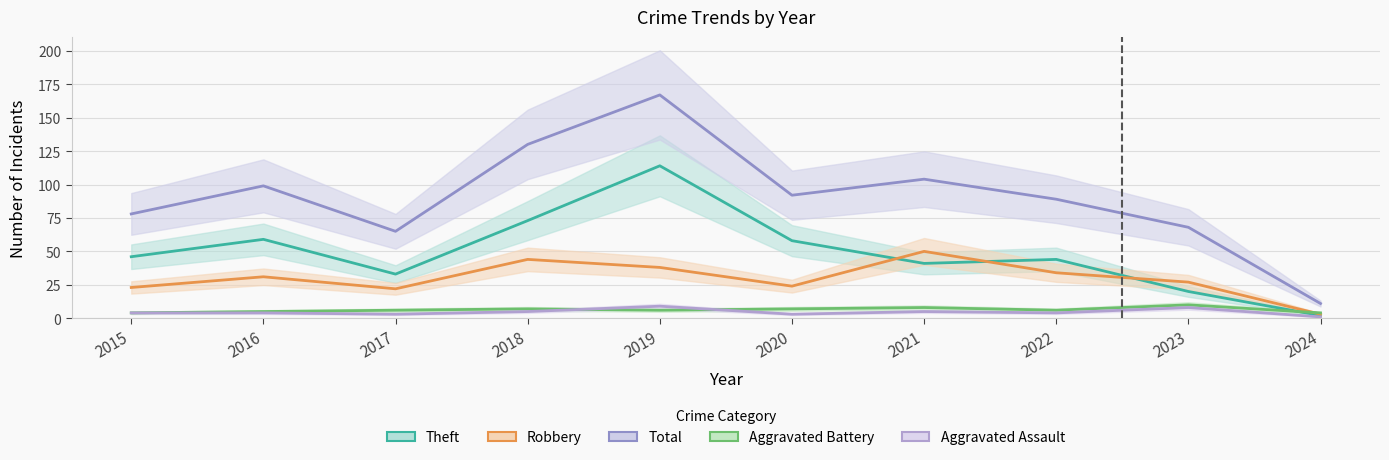

Is it true that Total equals 68 at 2023?

True